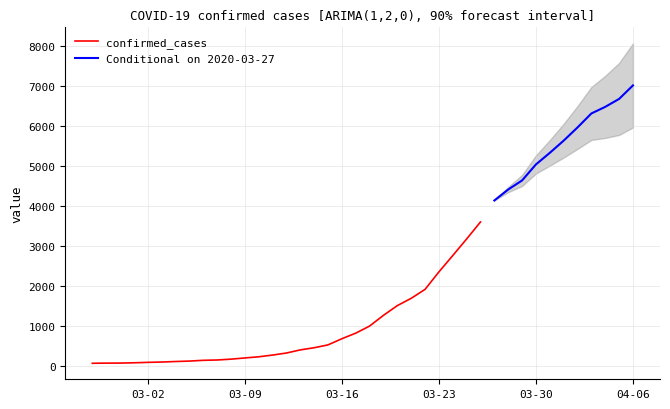

At which label is the value closest to 3534?

2020-03-26